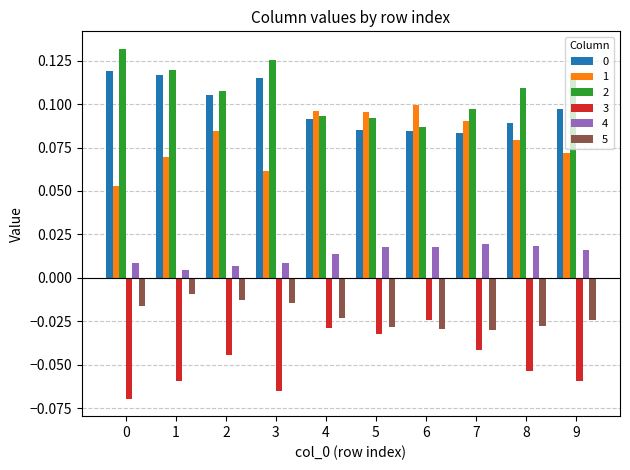

At how many categories does at least one series exceed 0?

10